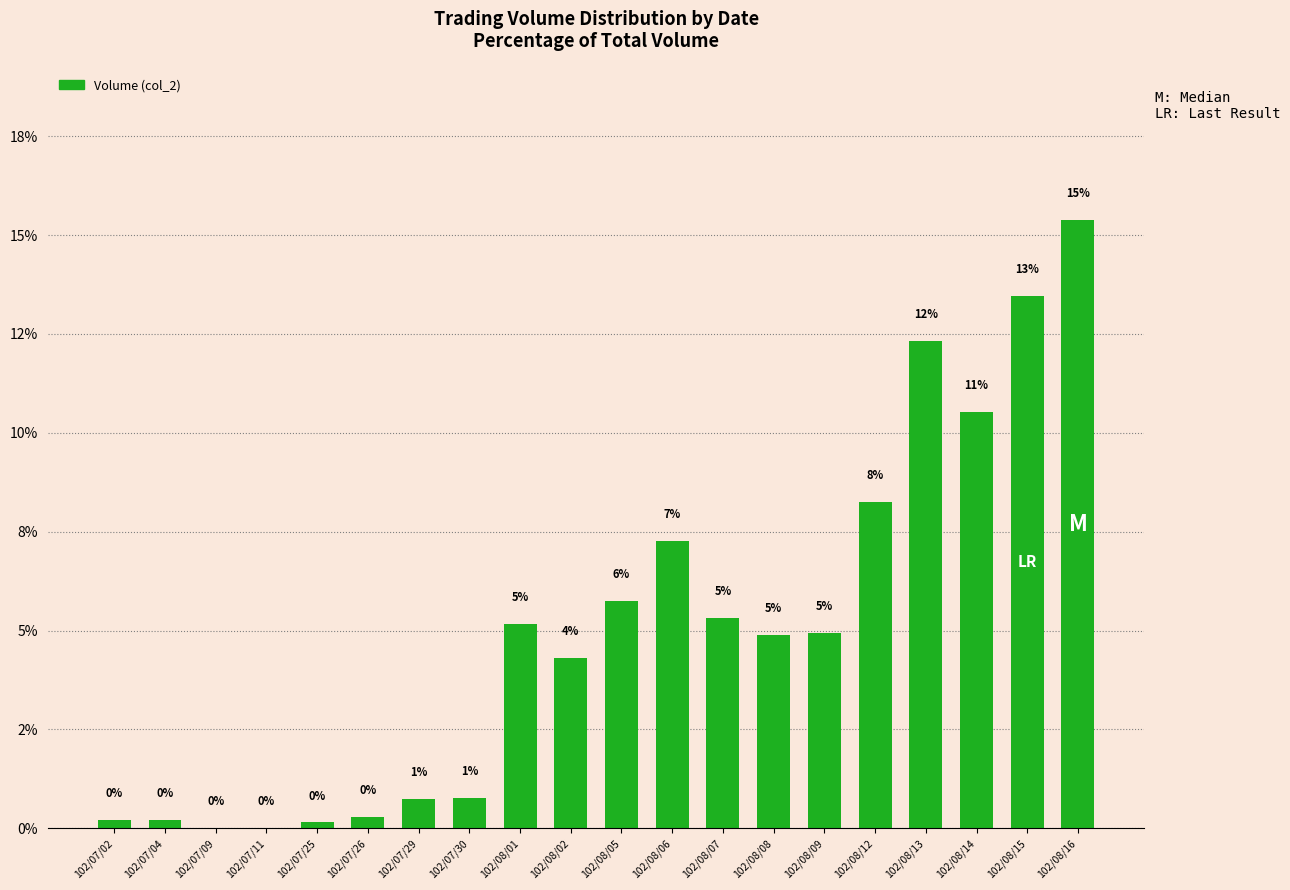

Are the bars horizontal?

No